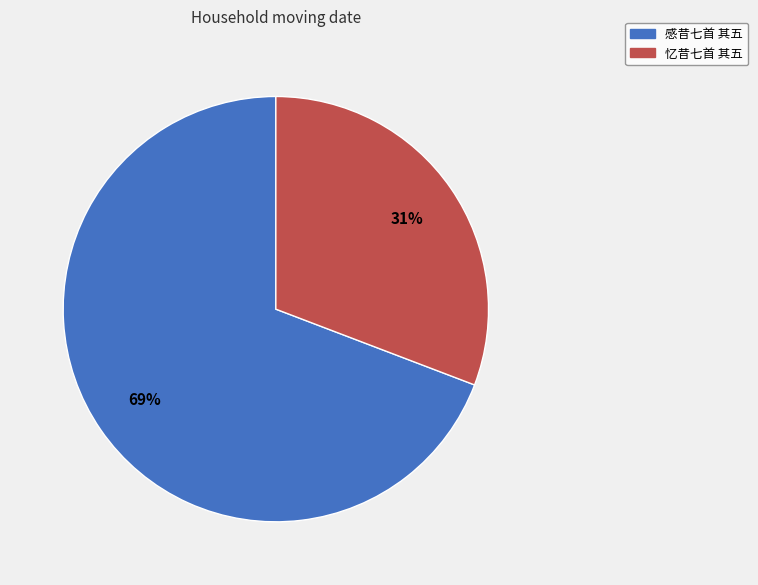

To the nearest percent, what is the difference between the 忆昔七首 其五 and 感昔七首 其五 slice percentages?

38%